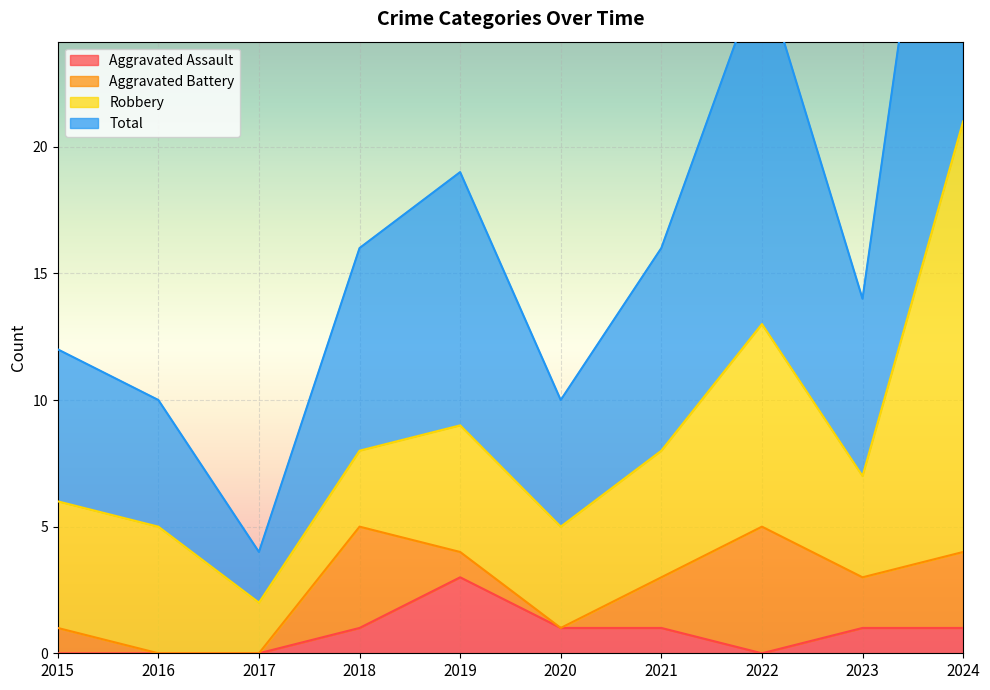

Where is Aggravated Assault nearest to the value 1?

2018